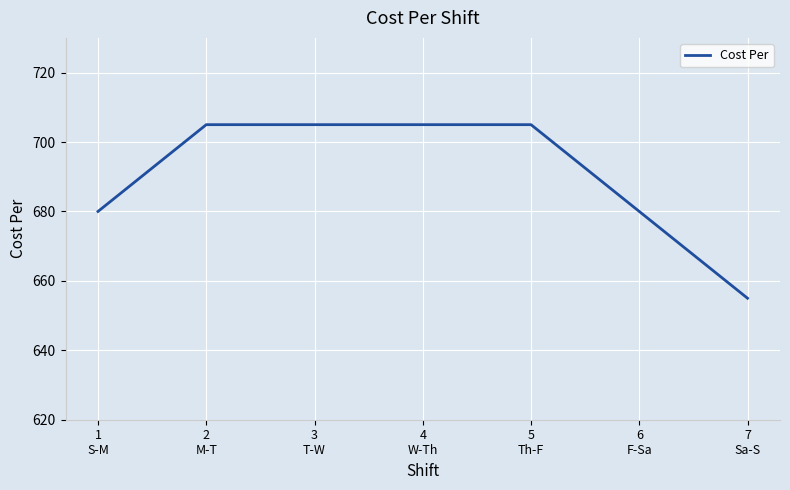

What is the average value?

691